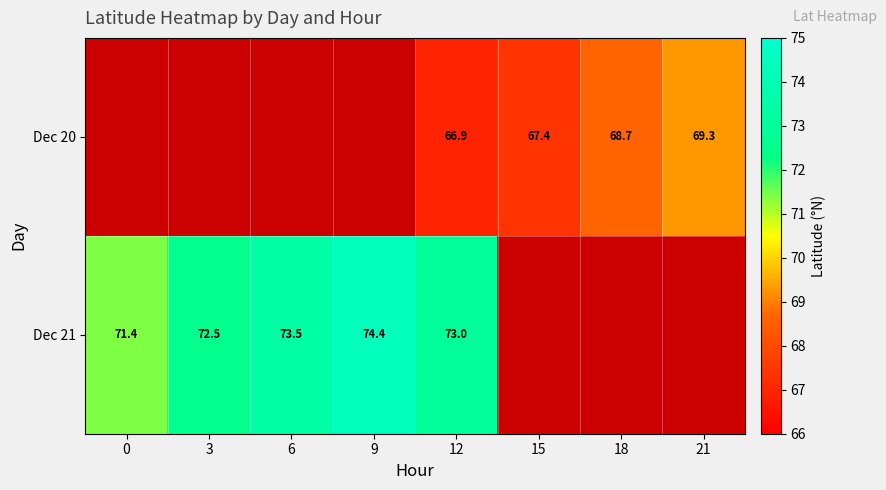

What is the difference between the Dec 20 values at 21 and 15?

1.9